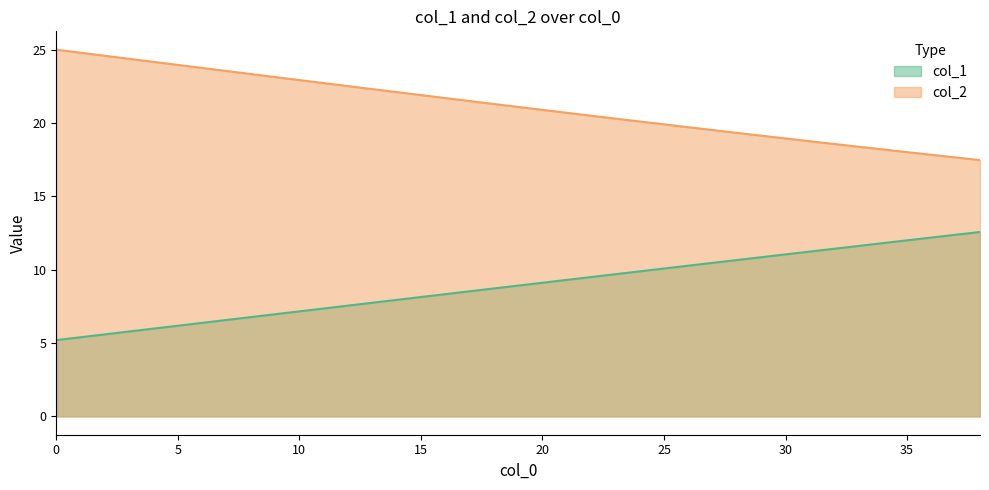

What is the maximum value for col_1?

12.6